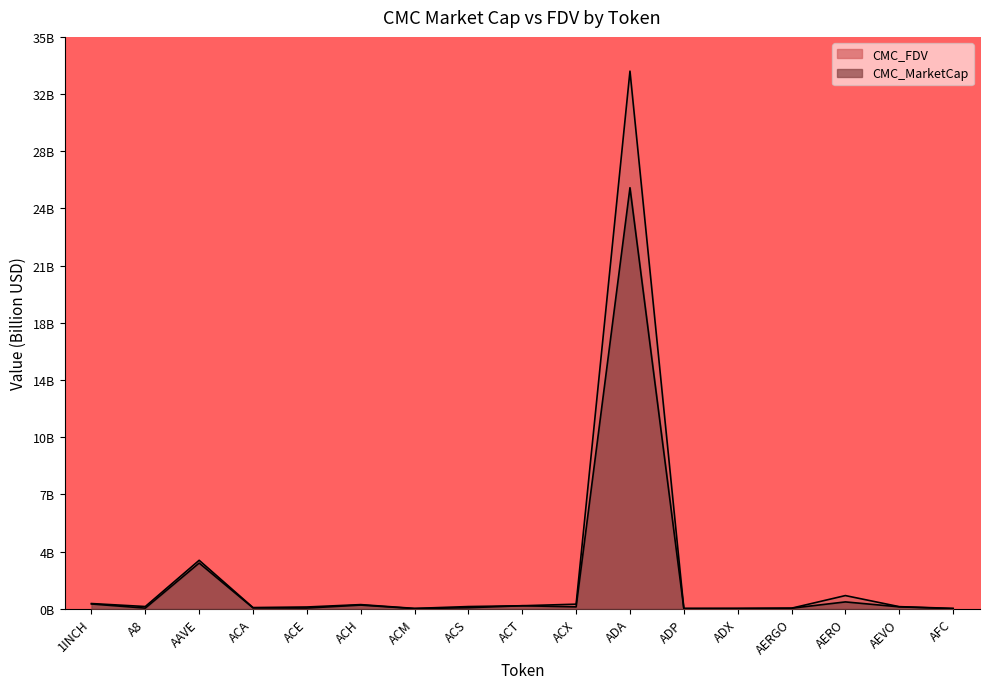

What are all the series names shown in the legend?

CMC_MarketCap, CMC_FDV